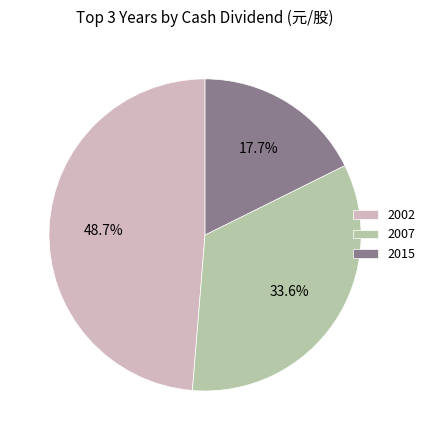

How many slices are in this pie chart?

3